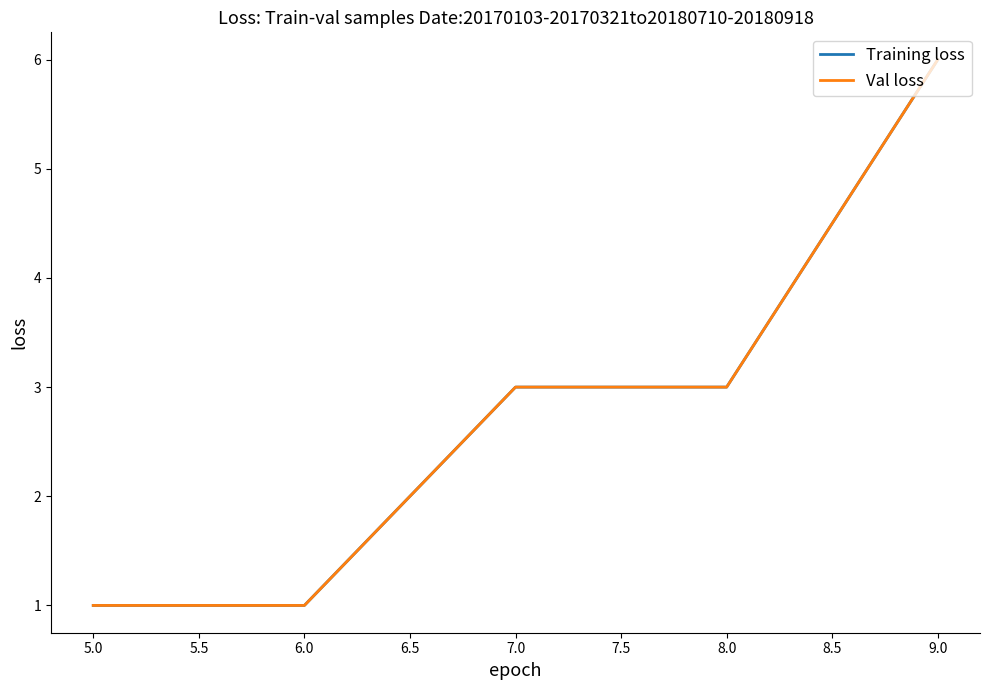

Does the chart have visible grid lines?

No